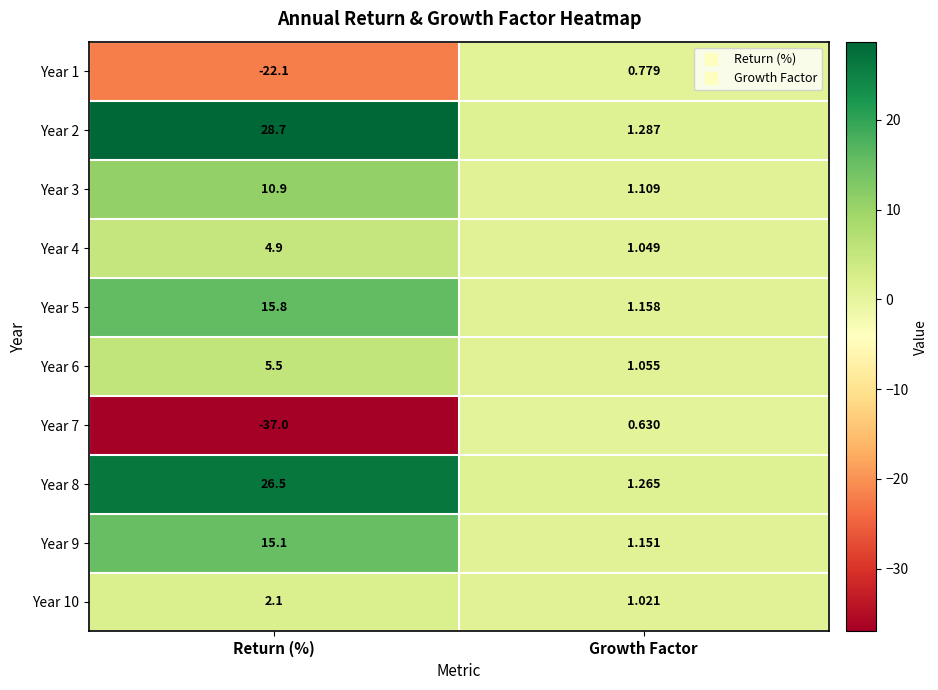

Count the number of categories in the chart.

2